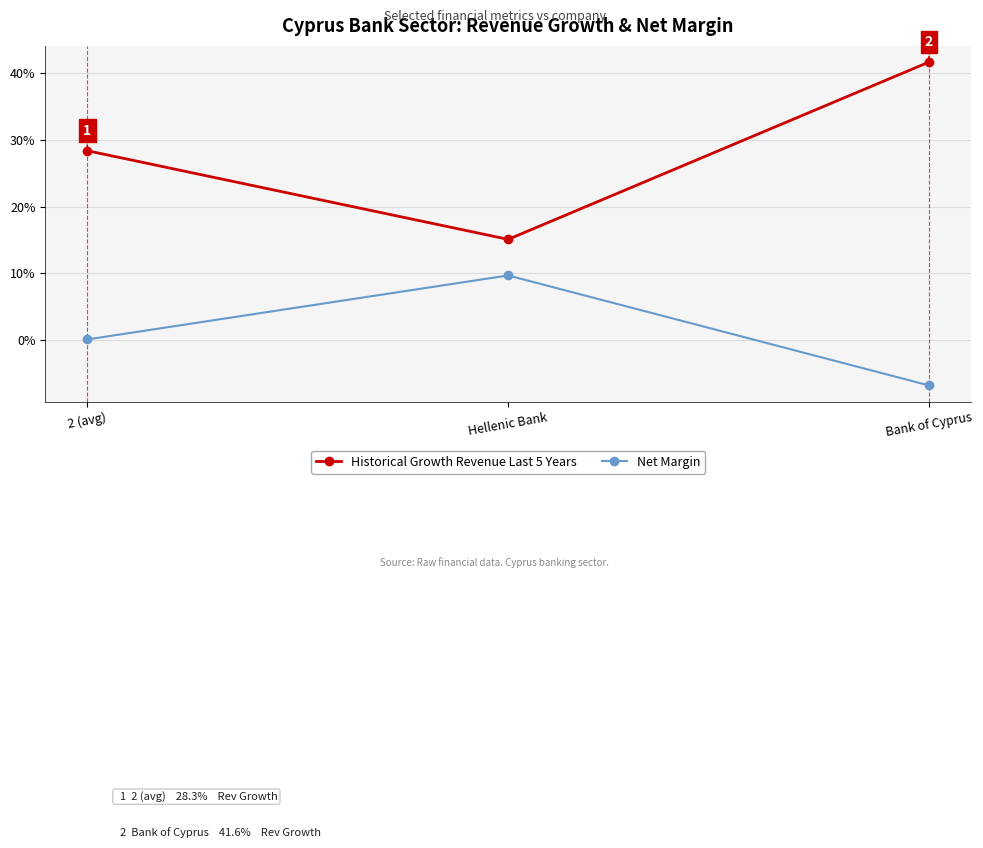

List the series in order of their overall mean, lowest first.

Net Margin, Historical Growth Revenue Last 5 Years